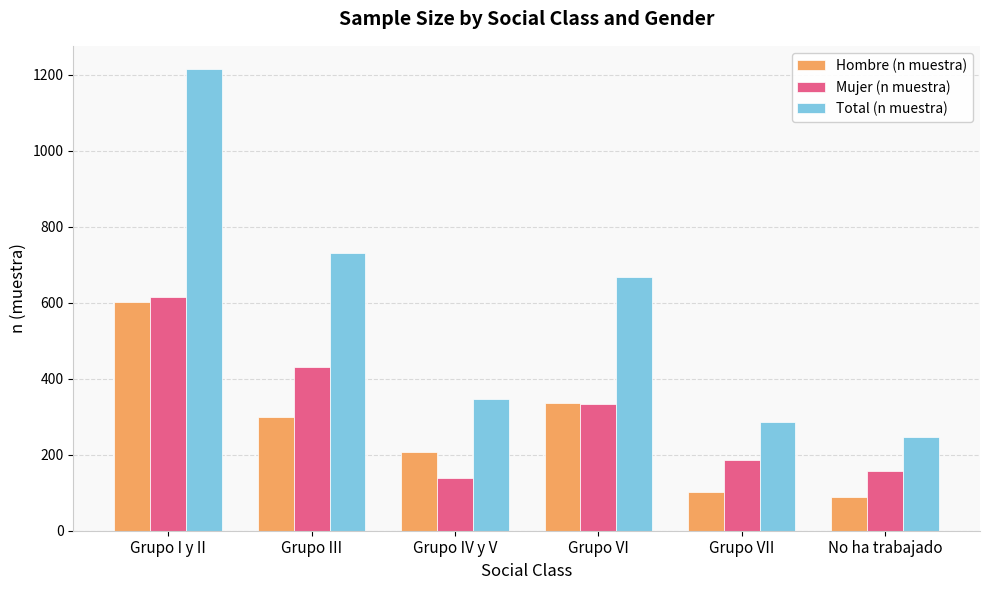

True or false: Hombre (n muestra) has a value of 79 at Grupo III.

False